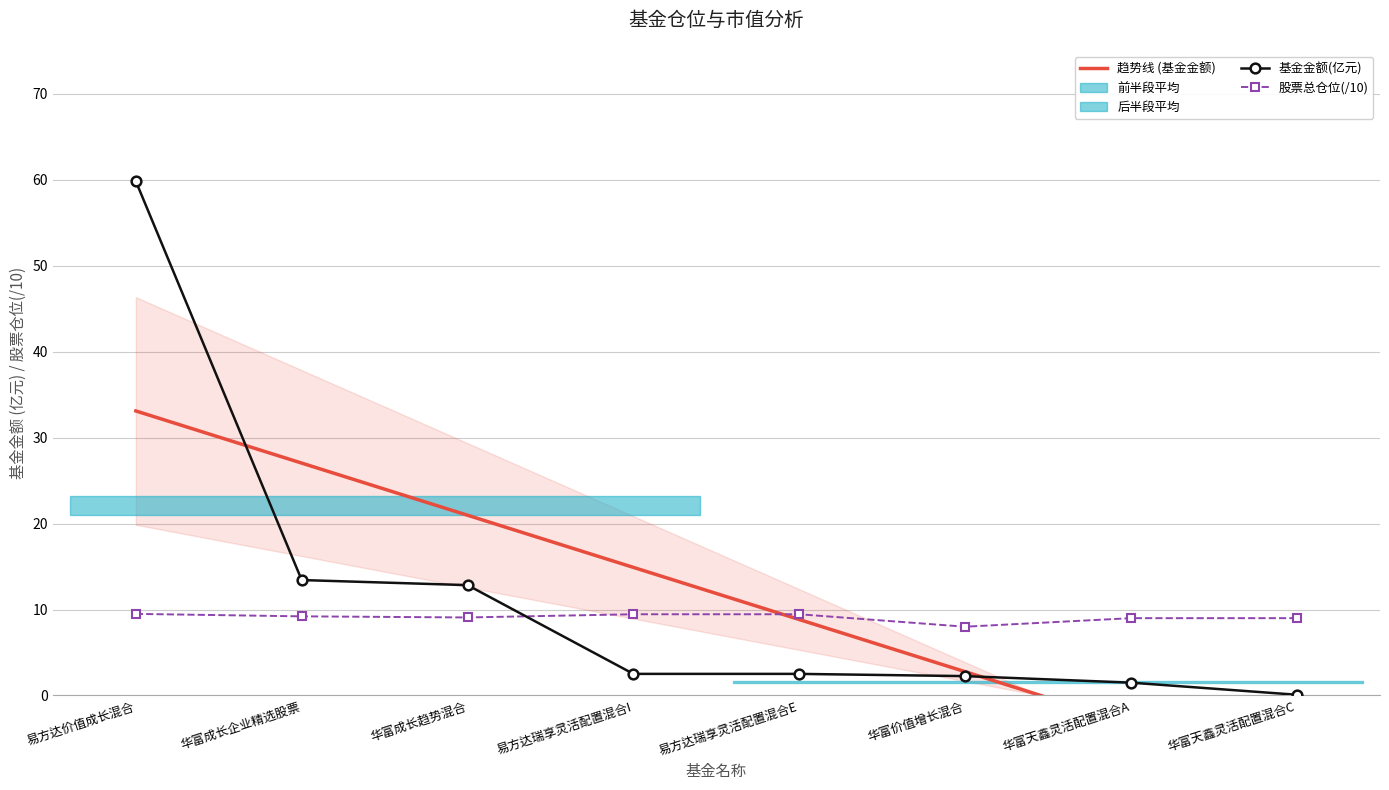

Between 华富成长企业精选股票 and 华富天鑫灵活配置混合C, which series saw the biggest shift?

趋势线 (基金金额)